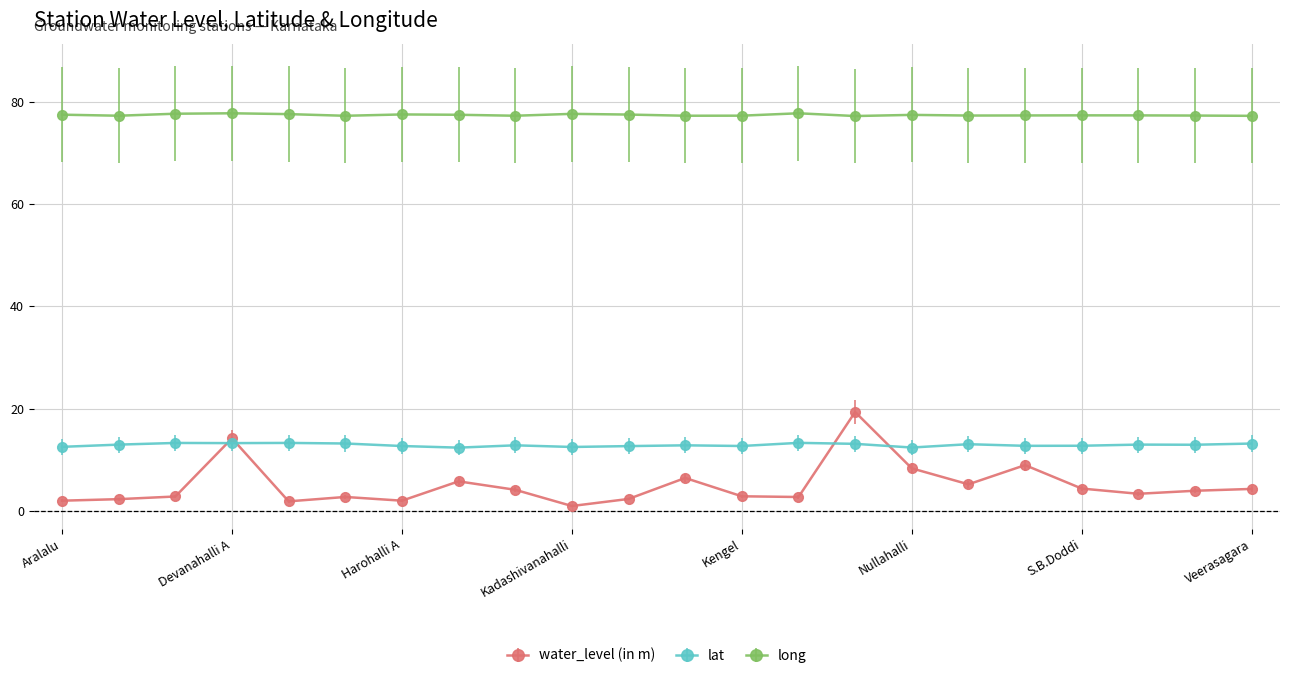

Which series has the largest total across all categories?

long